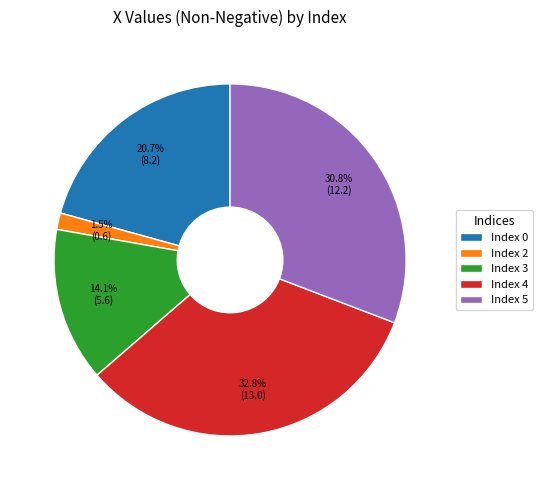

Rank the categories by value from lowest to highest.

Index 2, Index 3, Index 0, Index 5, Index 4